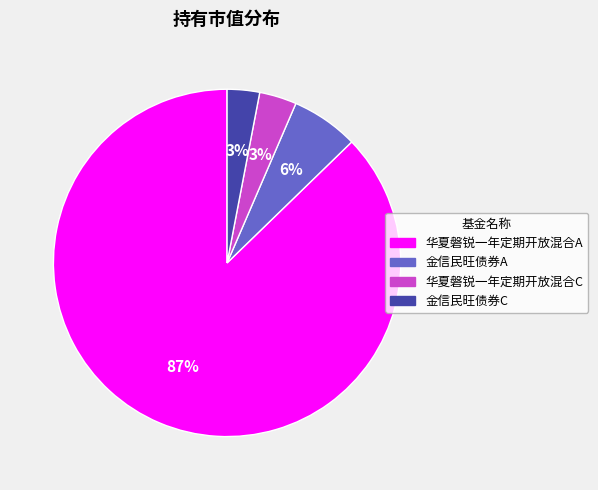

To the nearest percent, what is the combined percentage of 华夏磐锐一年定期开放混合C and 华夏磐锐一年定期开放混合A?

91%